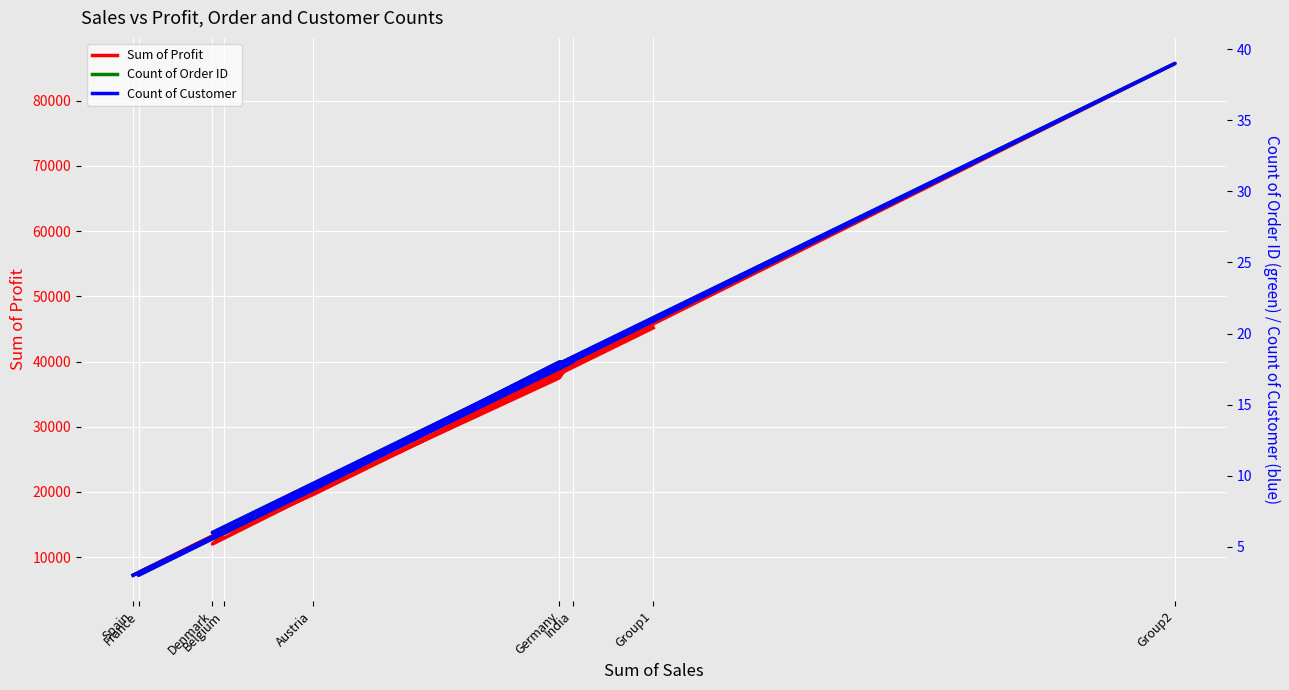

What is the smallest value displayed?

3